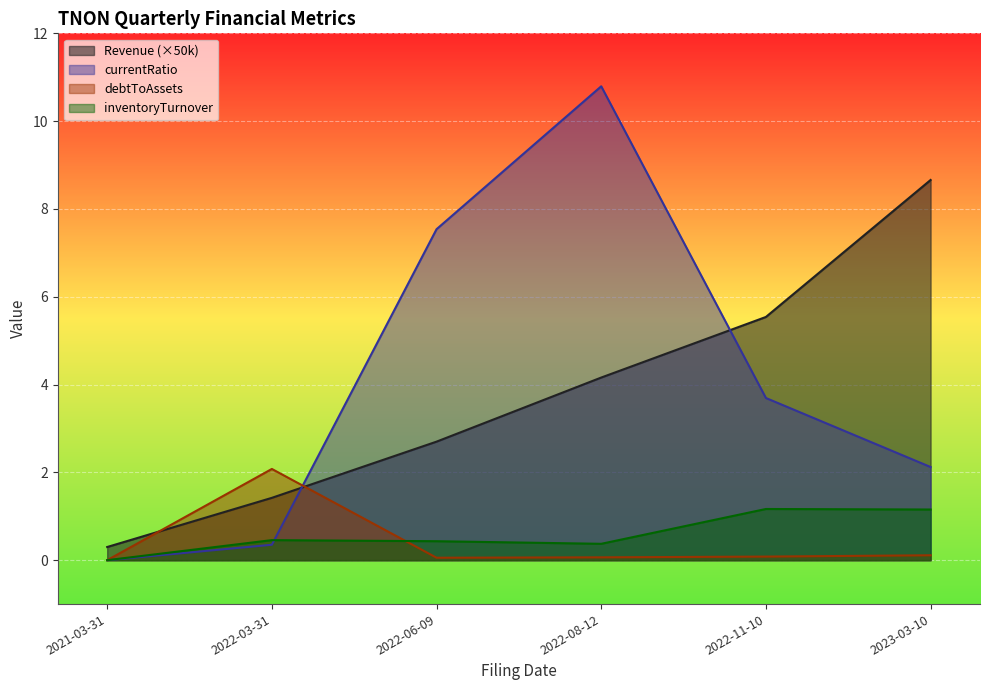

What is the sum of the currentRatio values at 2022-08-12 and 2022-11-10?

14.5